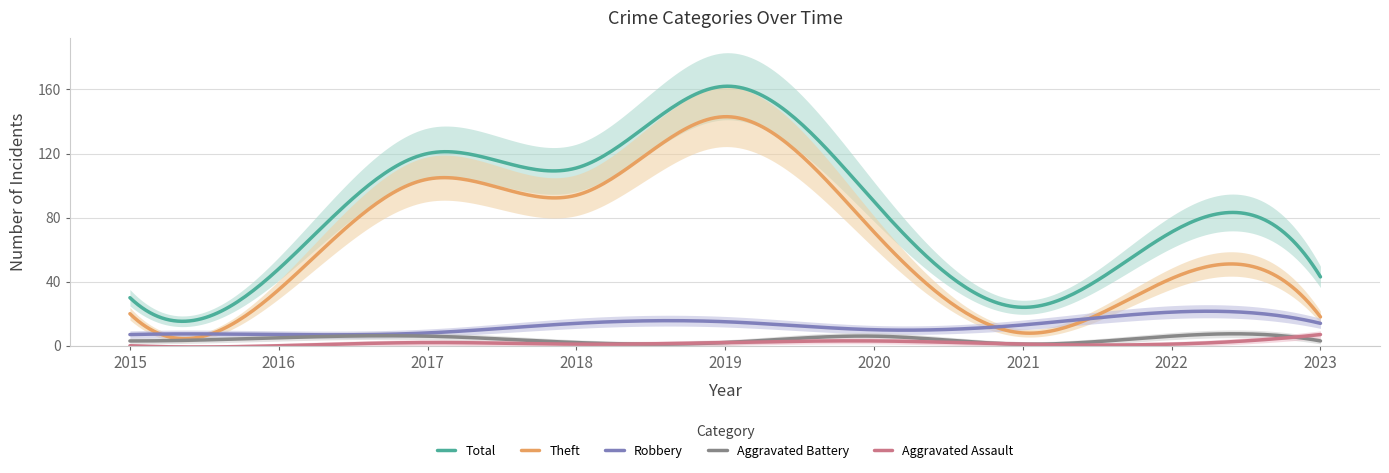

What is the difference between the Aggravated Battery values at 2018 and 2023?

1